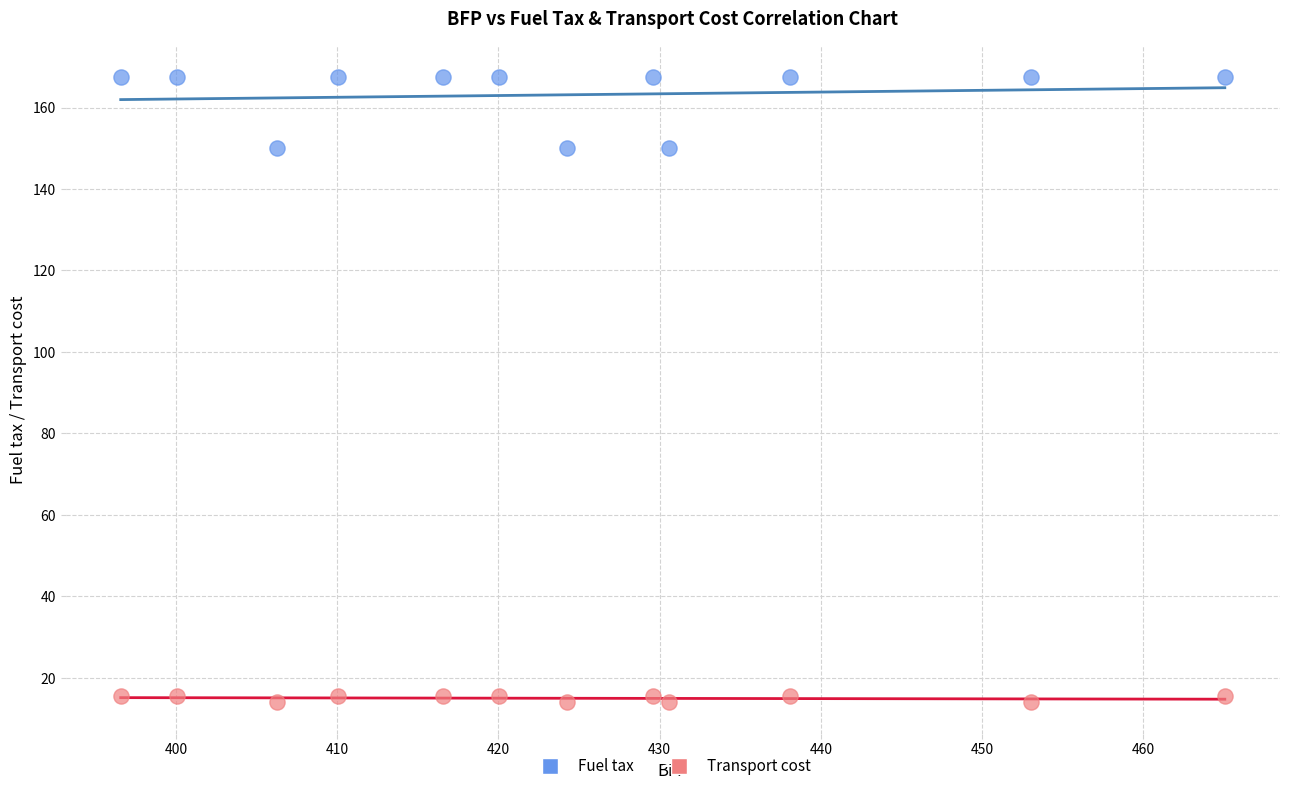

Across all data points, what is the range of X values (max minus min)?

68.5